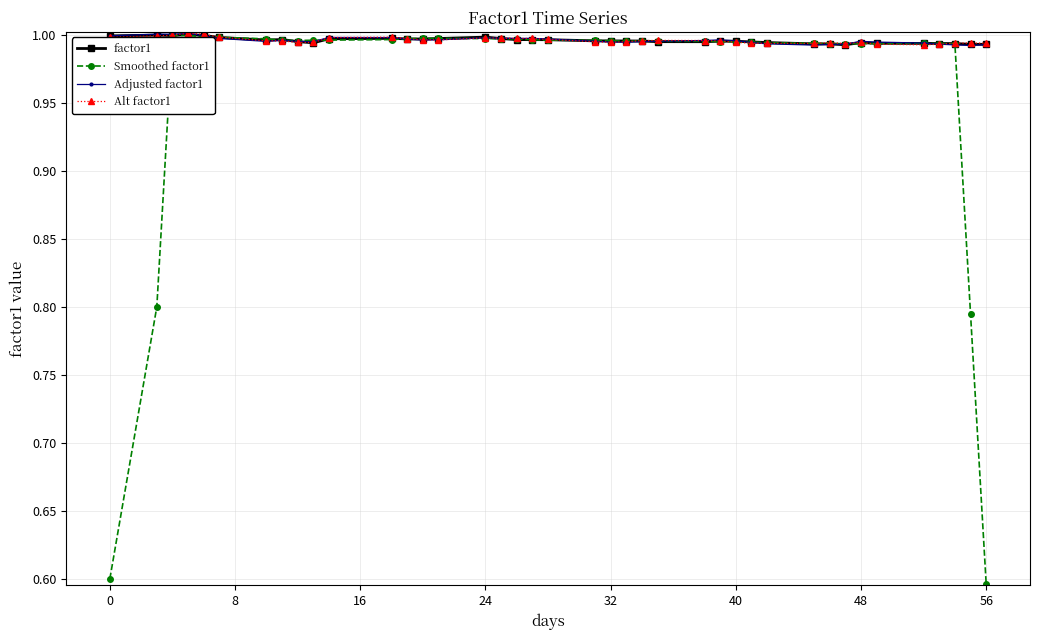

True or false: Adjusted factor1 has more than 1 interior local peaks.

True